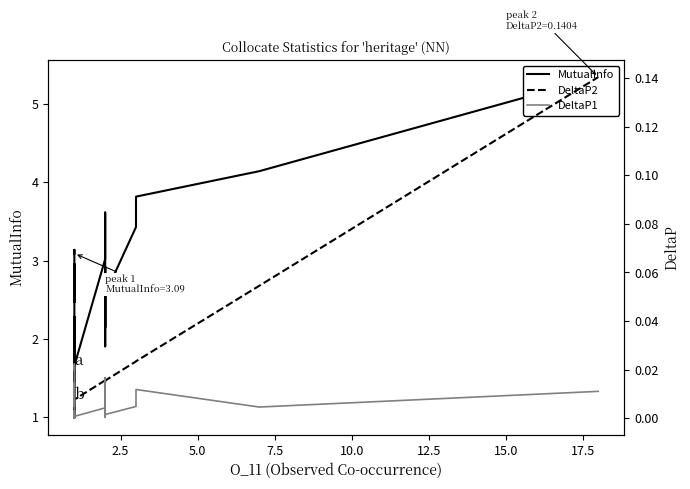

Is this an area chart (filled region under the line)?

No